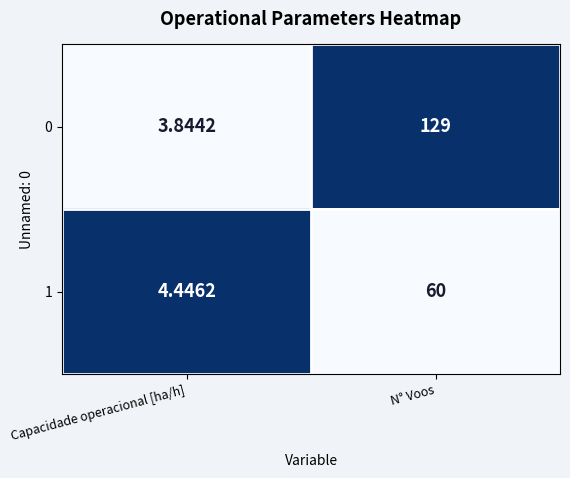

At which category is the sum across all series the highest?

N° Voos